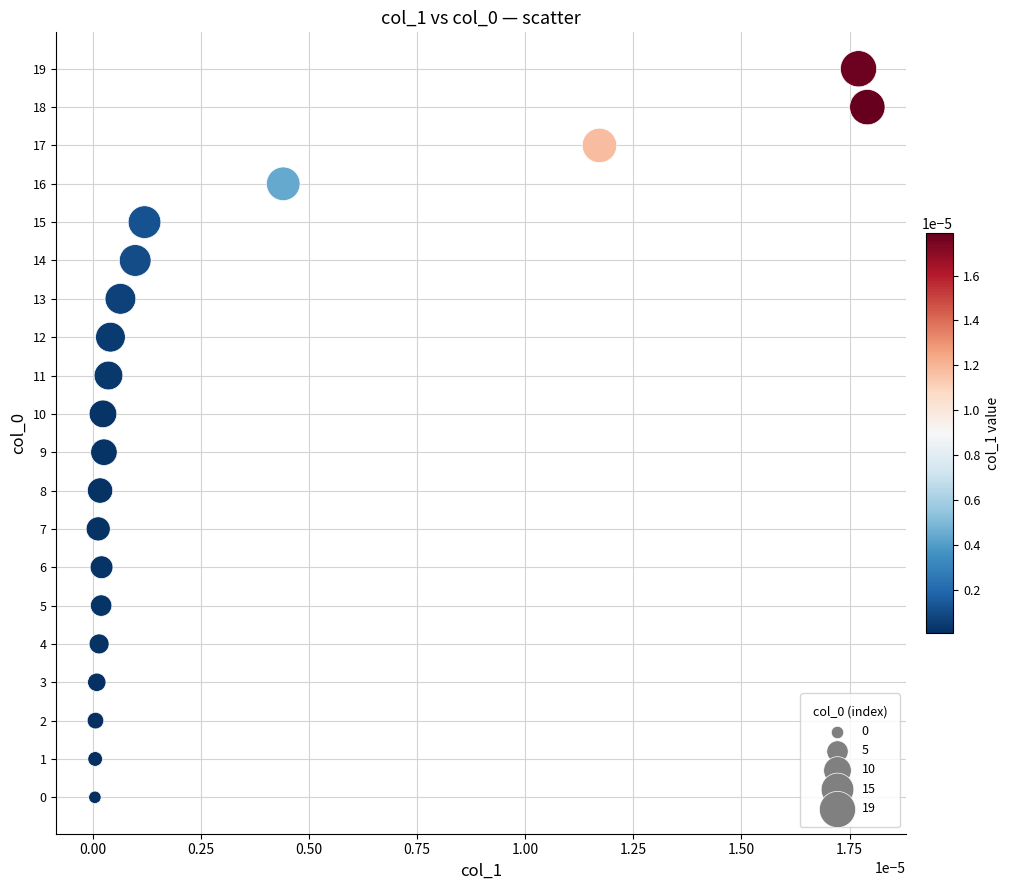

What is the range of Y values (max minus min)?

19